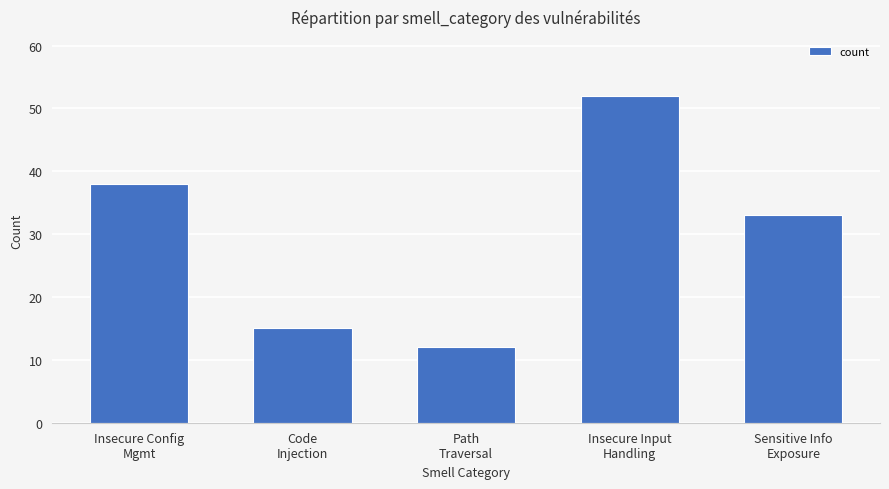

What is the ratio of the value at Insecure Config
Mgmt to the value at Path
Traversal?

3.2